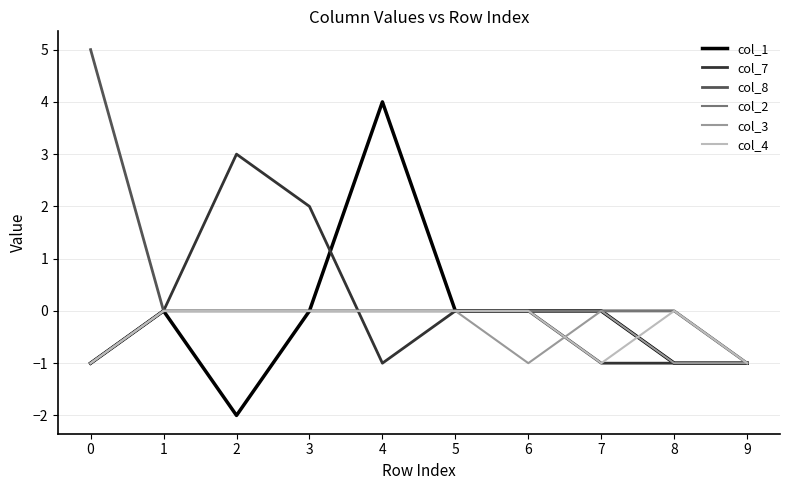

Is this an area chart (filled region under the line)?

No